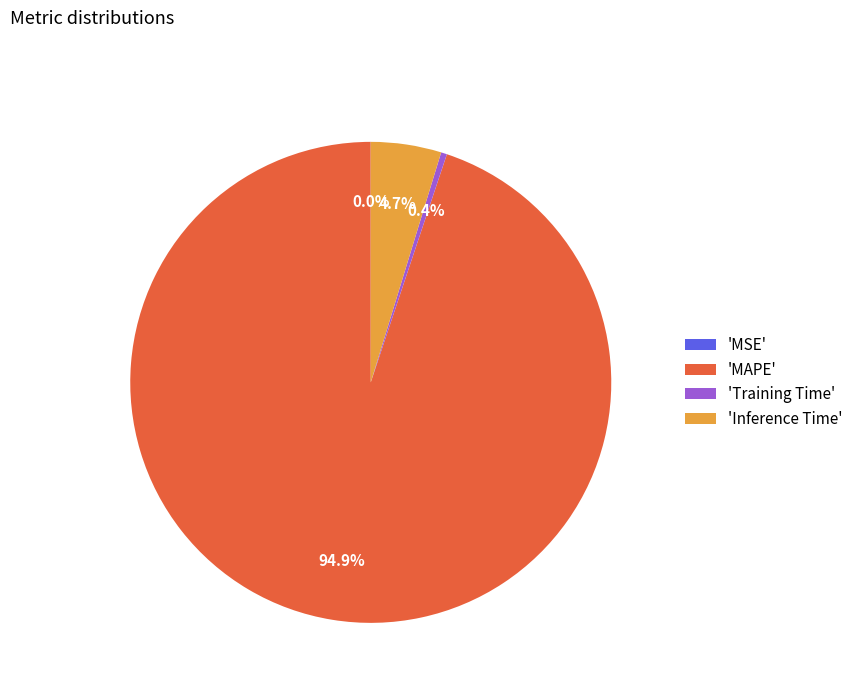

What is the largest slice in the pie chart?

'MAPE'